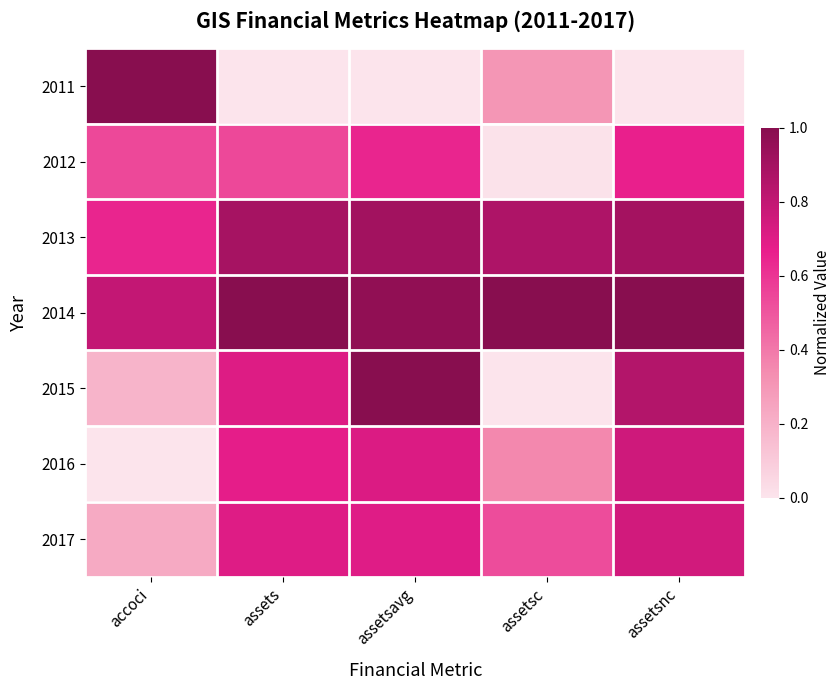

Count the number of data series in this chart.

7